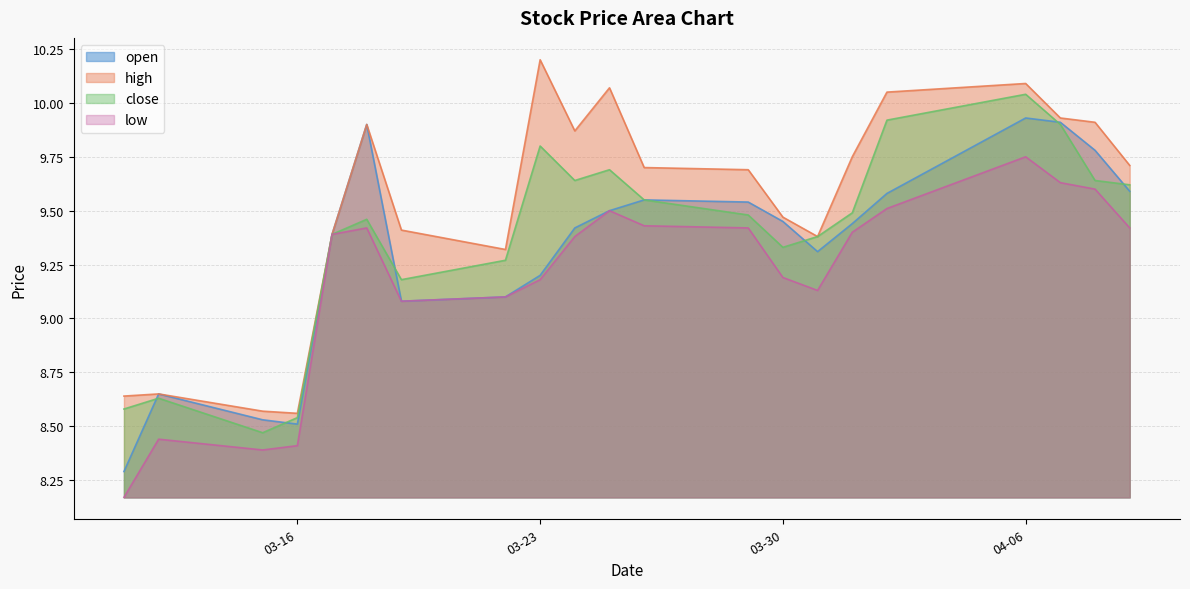

How many lines are shown in the chart?

4